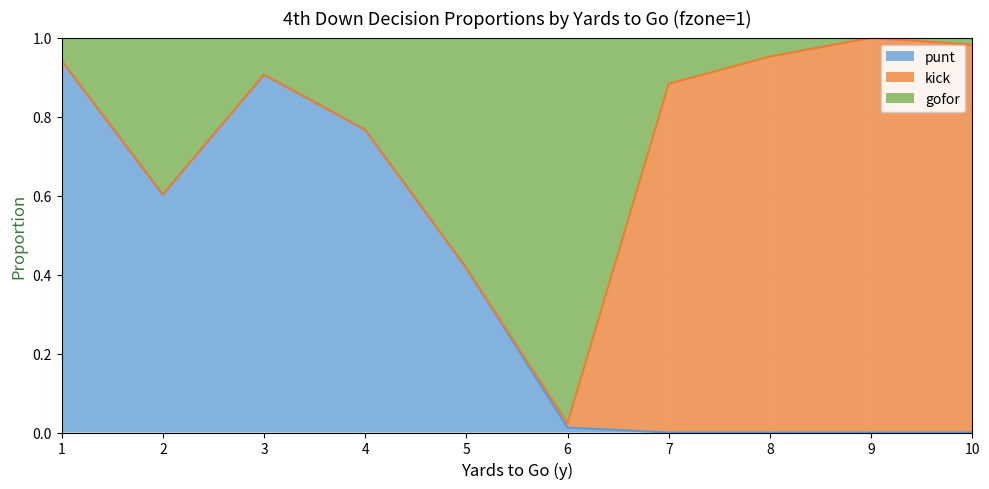

Which label corresponds to the smallest value in the chart?

7